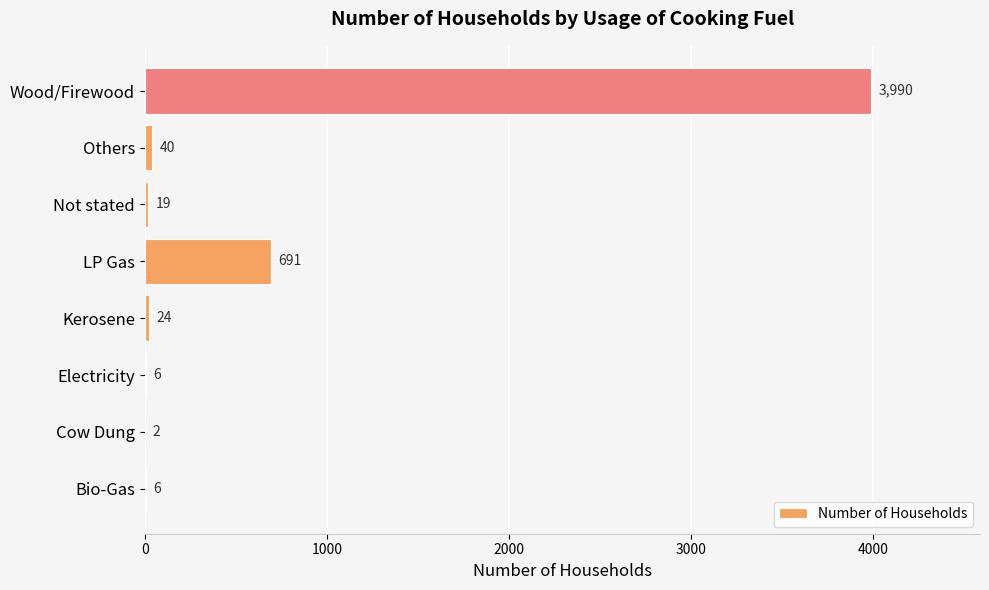

Is it true that the value at Others is 40?

True